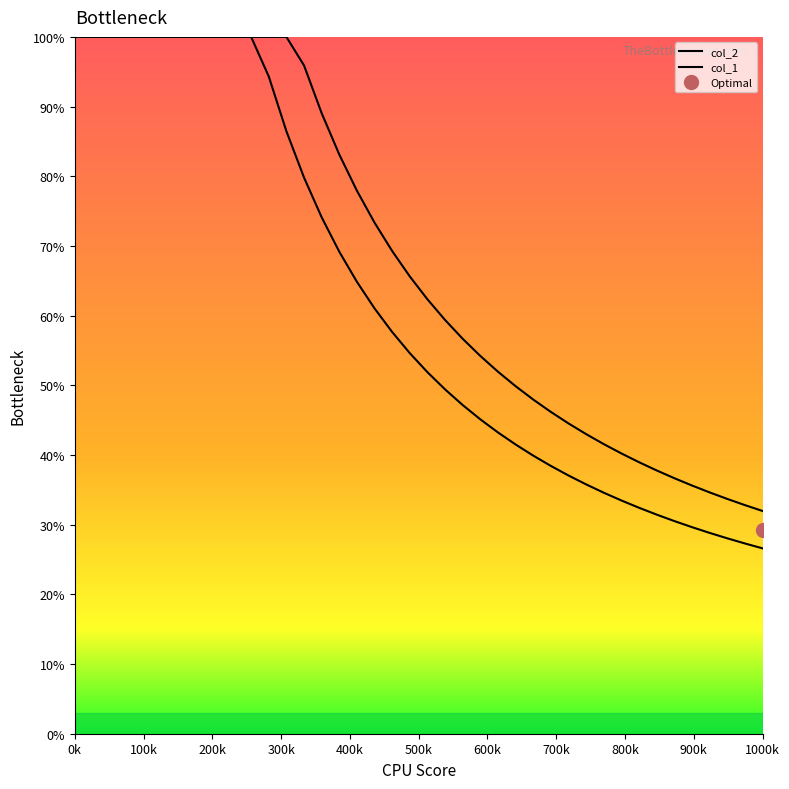

Reading left to right, transcribe all the data shown in this chart.

col_2: 100.0	100.0	100.0	100.0	100.0	100.0	100.0	100.0	100.0	100.0	100.0	94.3	86.5	79.8	74.1	69.2	64.8	61.0	57.6	54.6	51.9	49.4	47.2	45.1	43.2	41.5	39.9	38.4	37.1	35.8	34.6	33.5	32.4	31.4	30.5	29.6	28.8	28.0	27.3	26.6
col_1: 100.0	100.0	100.0	100.0	100.0	100.0	100.0	100.0	100.0	100.0	100.0	100.0	100.0	95.9	89.0	83.1	77.9	73.3	69.3	65.6	62.3	59.4	56.7	54.2	51.9	49.9	47.9	46.2	44.5	43.0	41.6	40.2	39.0	37.8	36.7	35.6	34.6	33.7	32.8	32.0